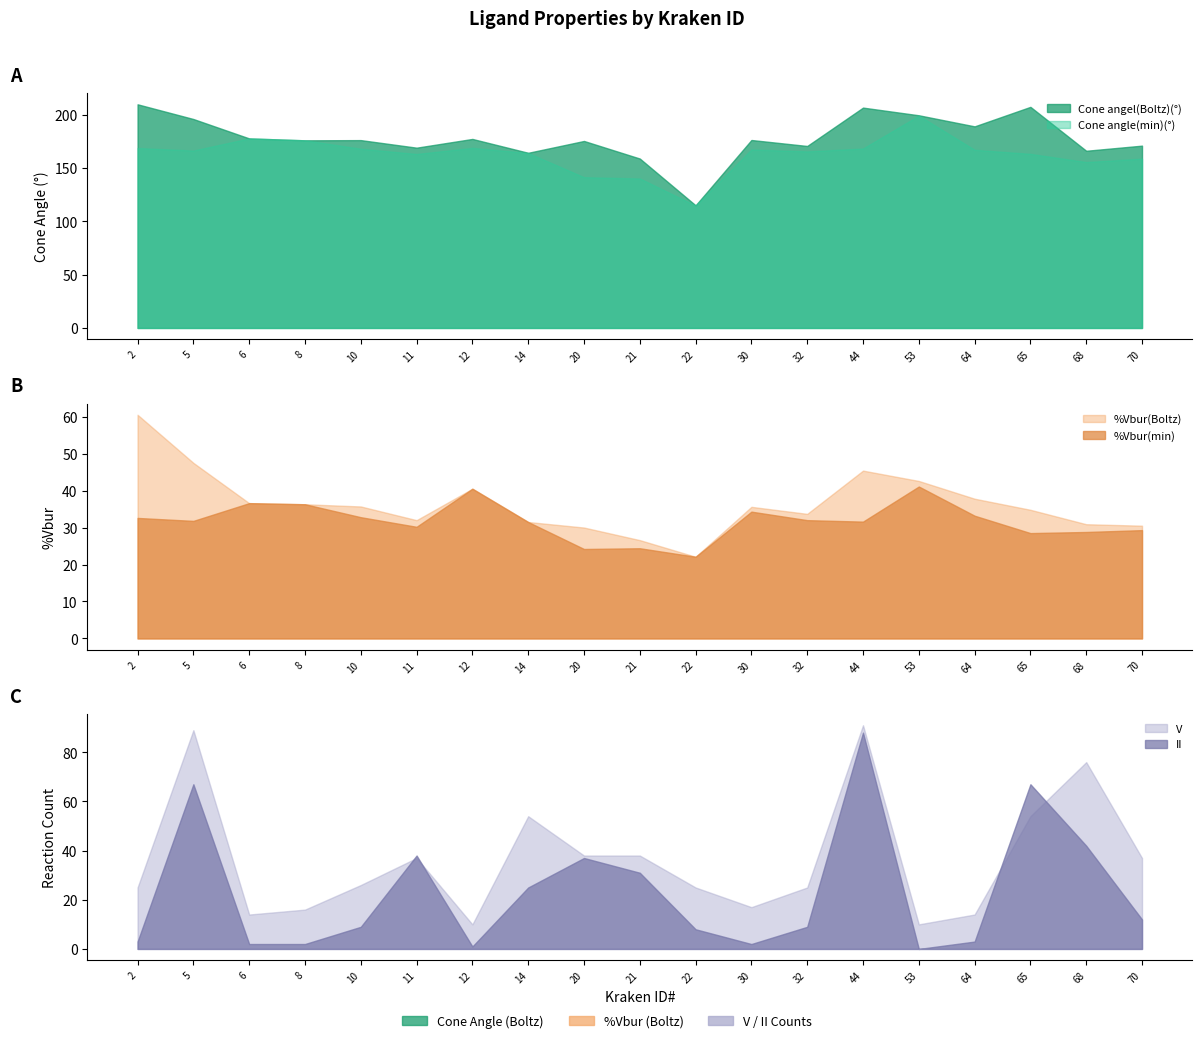

Rank the series by their maximum value, from highest to lowest.

Cone angel(Boltz)(°), Cone angle(min)(°), V, II, %Vbur(Boltz), %Vbur(min)